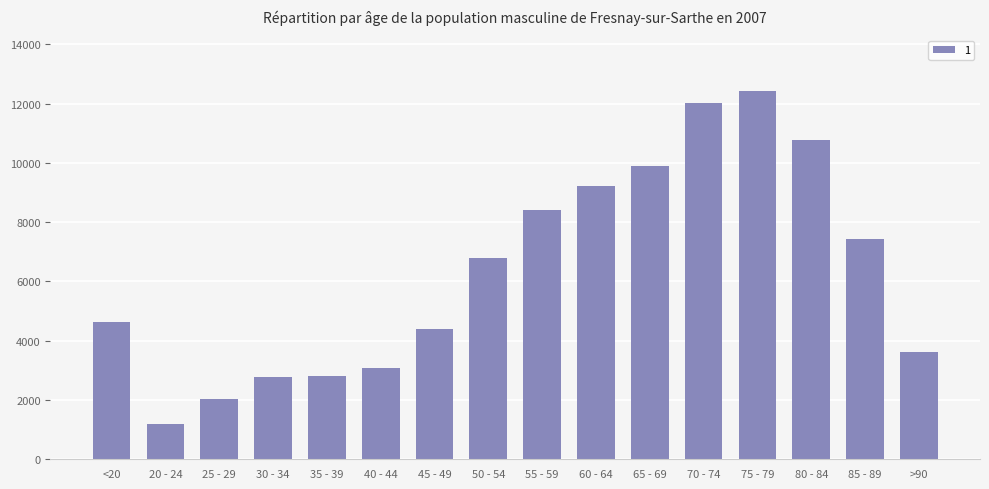

What is the ratio of the value at 55 - 59 to the value at >90?

2.3